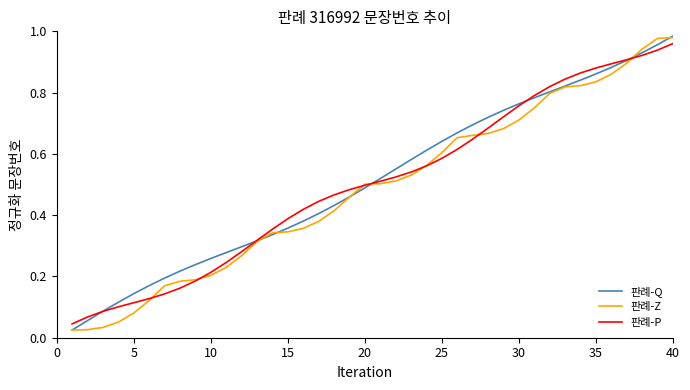

Which series has the largest total across all categories?

판례-Q